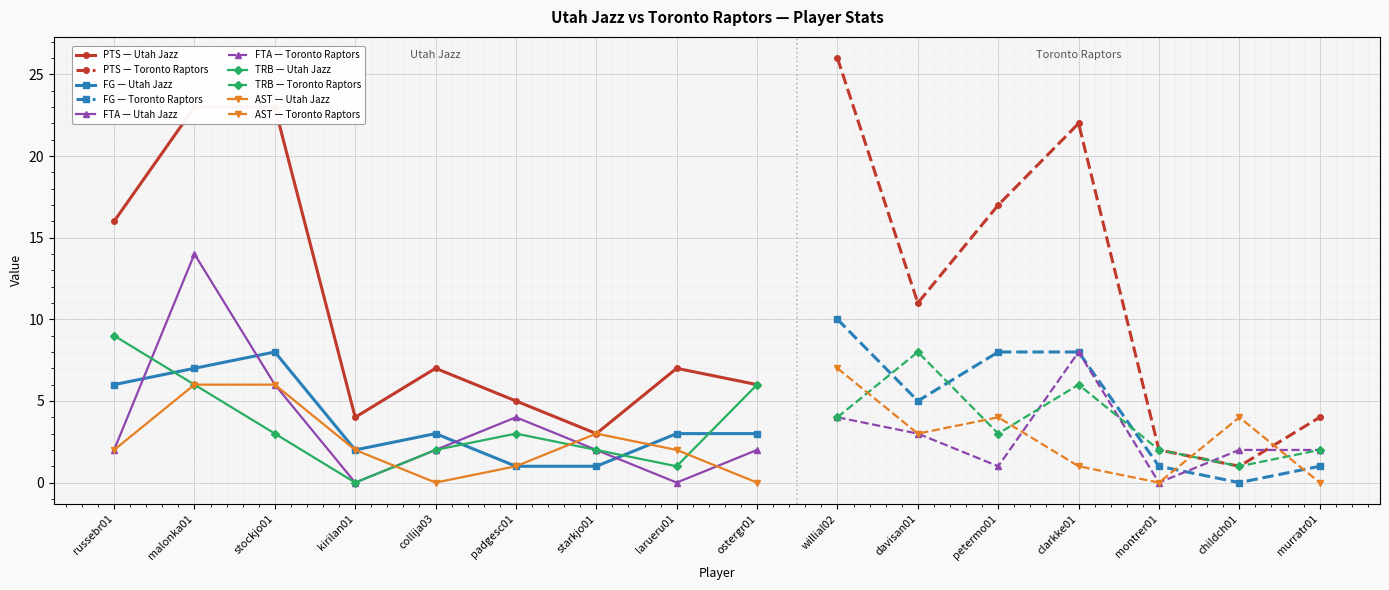

Is it true that PTS equals 3 at montrer01?

False